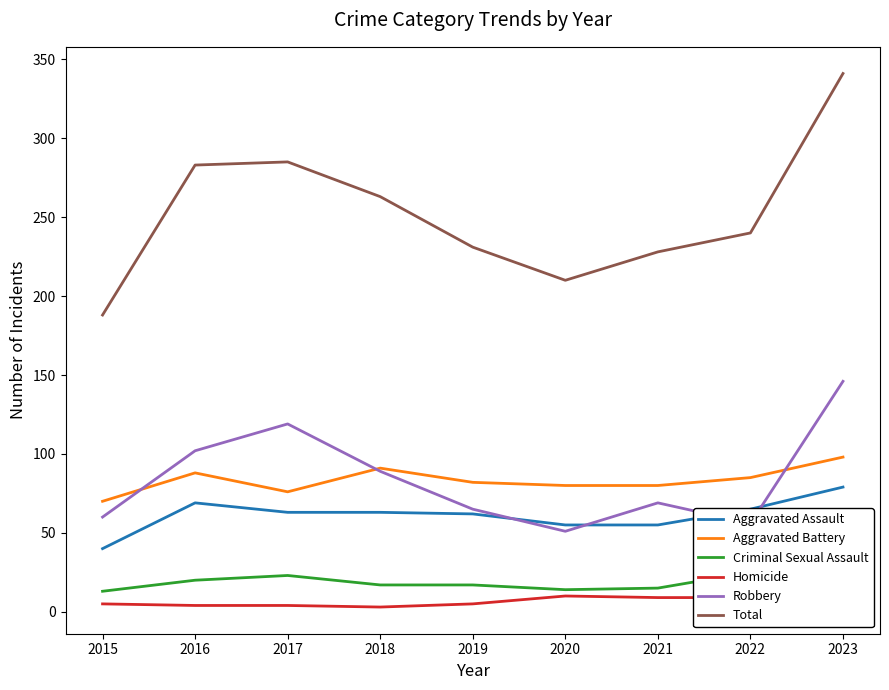

Where is the first local minimum for Total?

2020